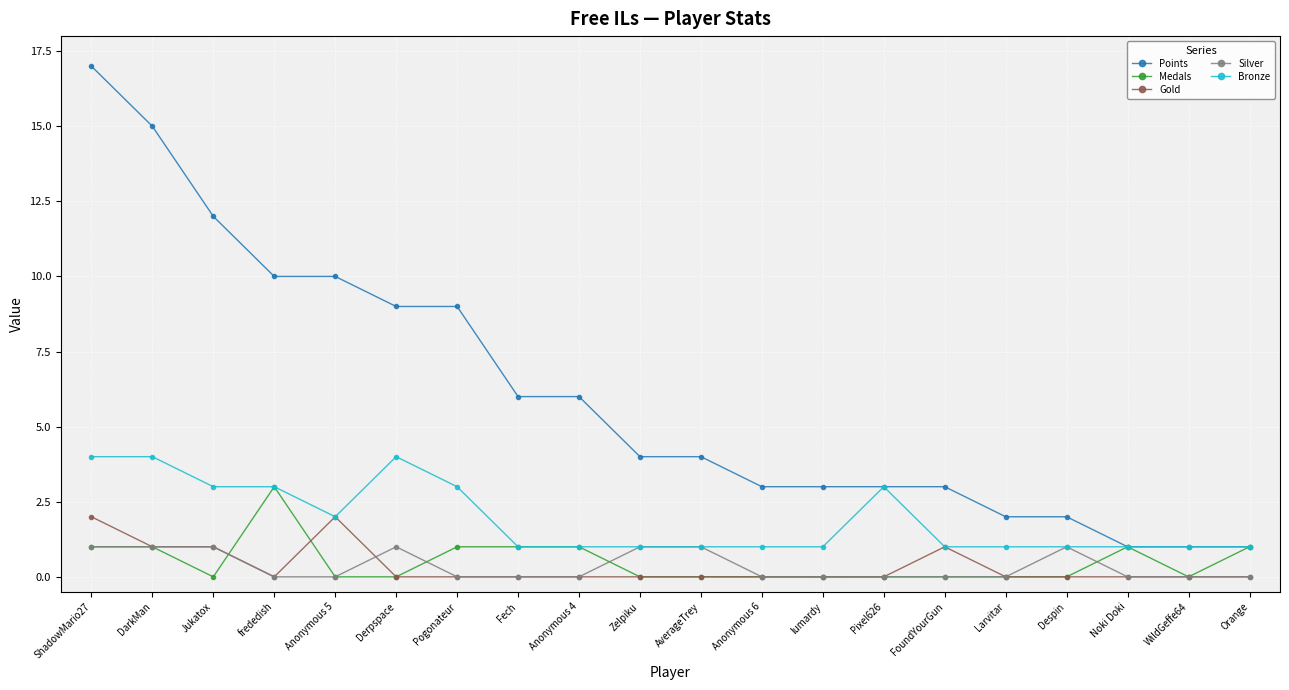

Is it true that Bronze equals 1 at Fech?

True